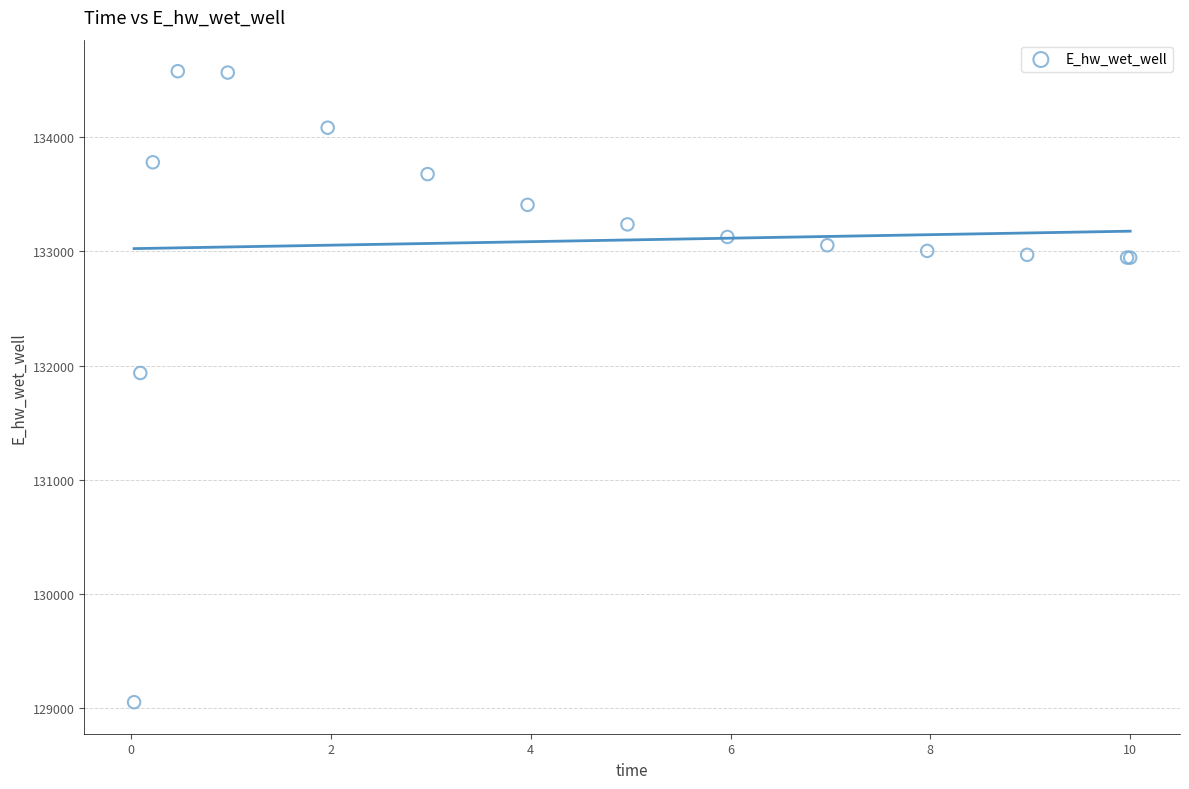

What Y value in the scatter plot is closest to 131814?

131934.6